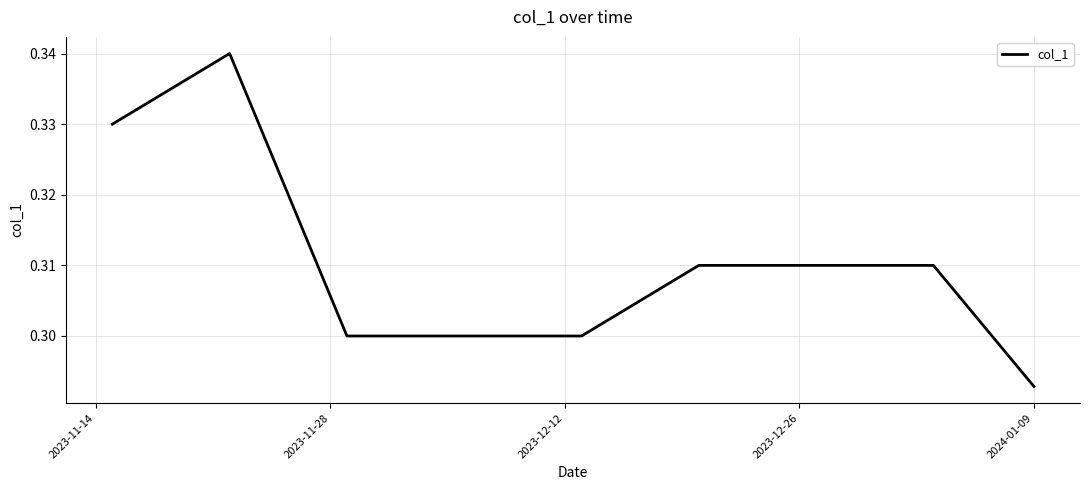

Is this an area chart (filled region under the line)?

No